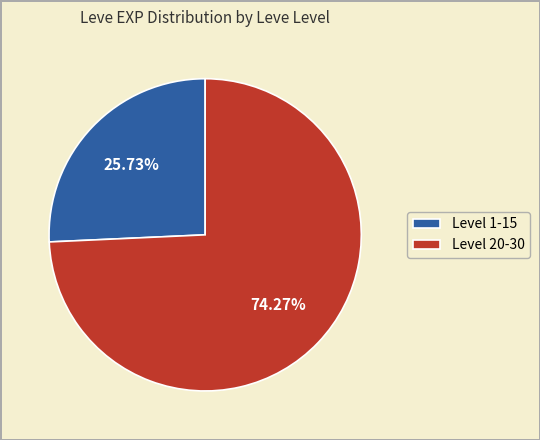

Which slice is the smallest?

Level 1-15